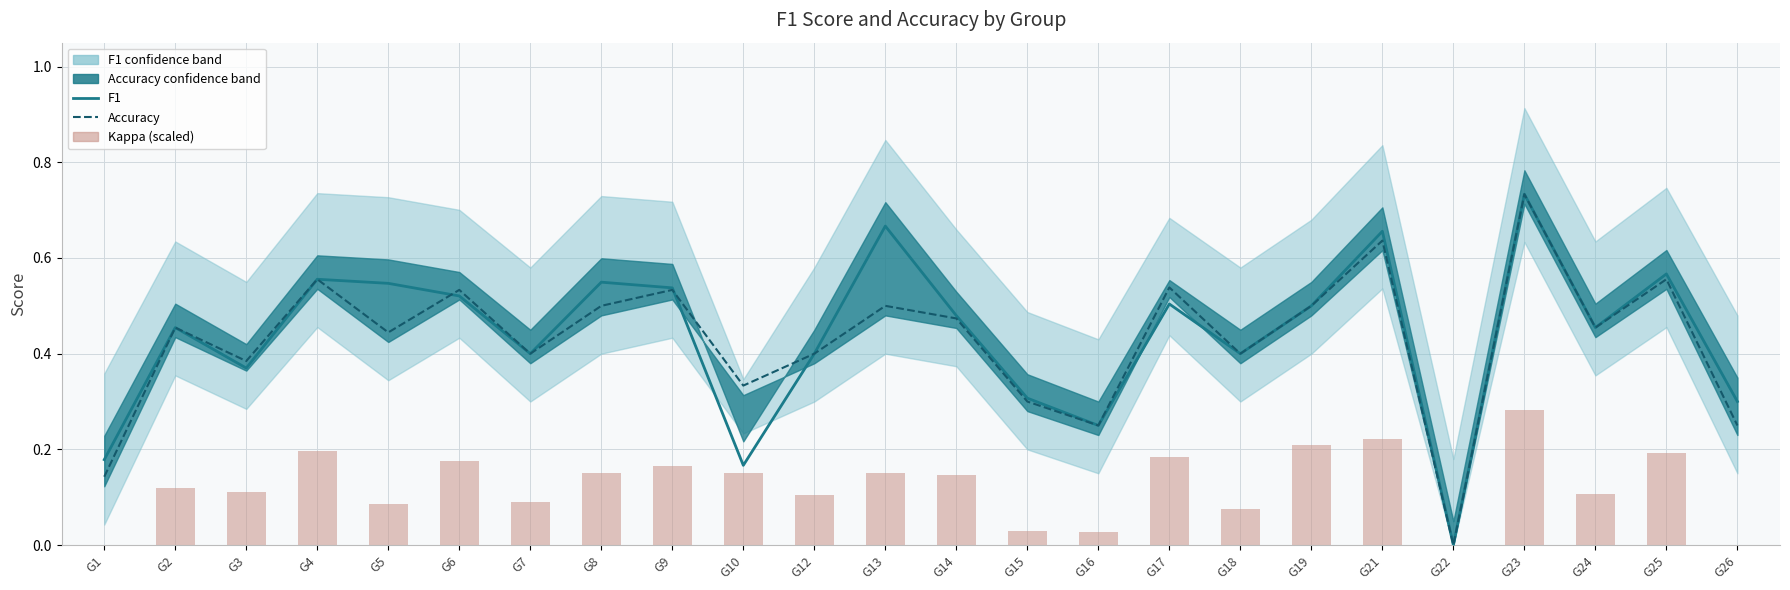

Which has a higher value, G2 or G17?

G17